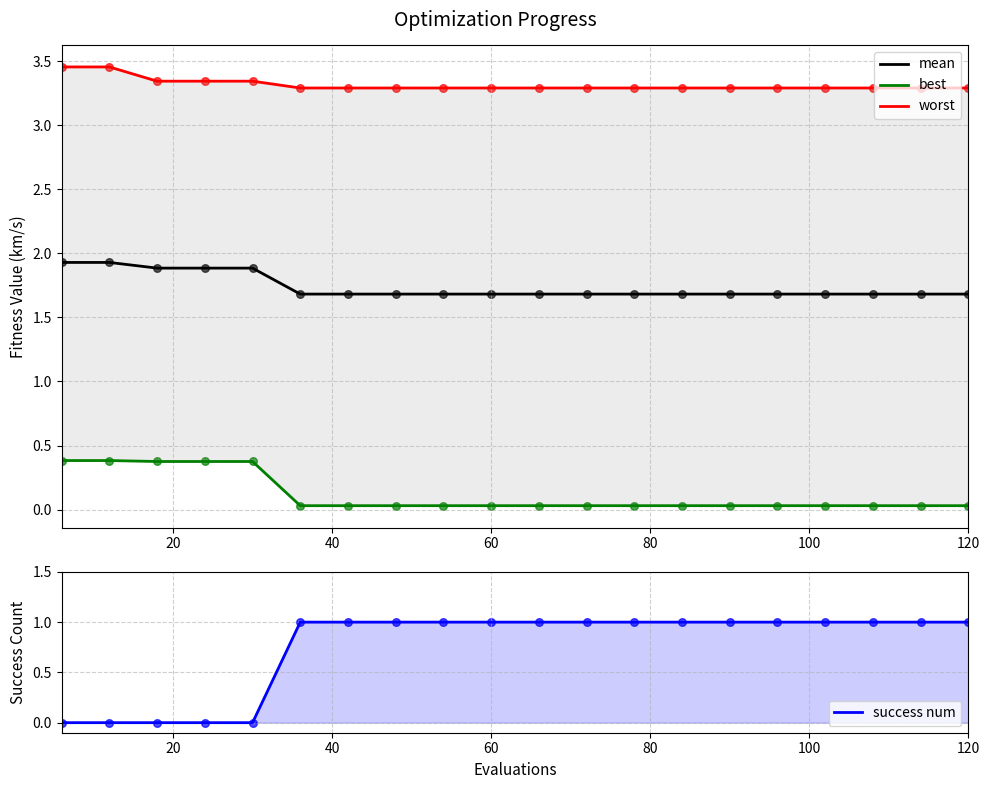

Which series contains the highest Y value?

worst